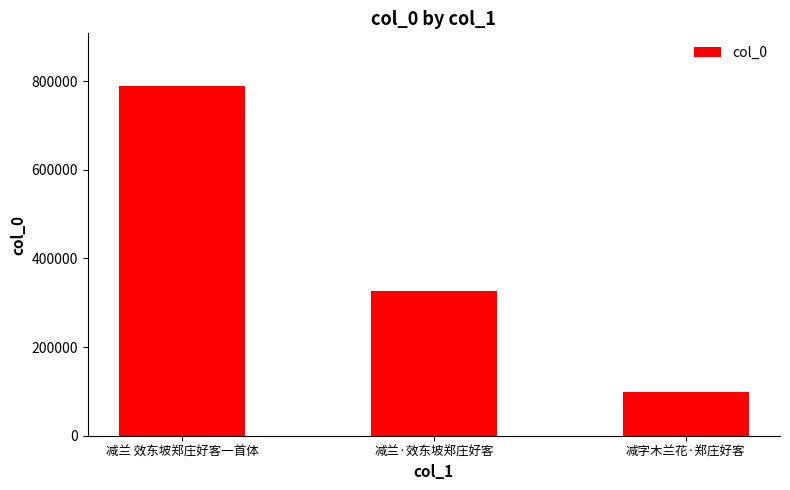

Between 减字木兰花·郑庄好客 and 减兰 效东坡郑庄好客一首体, which is larger?

减兰 效东坡郑庄好客一首体